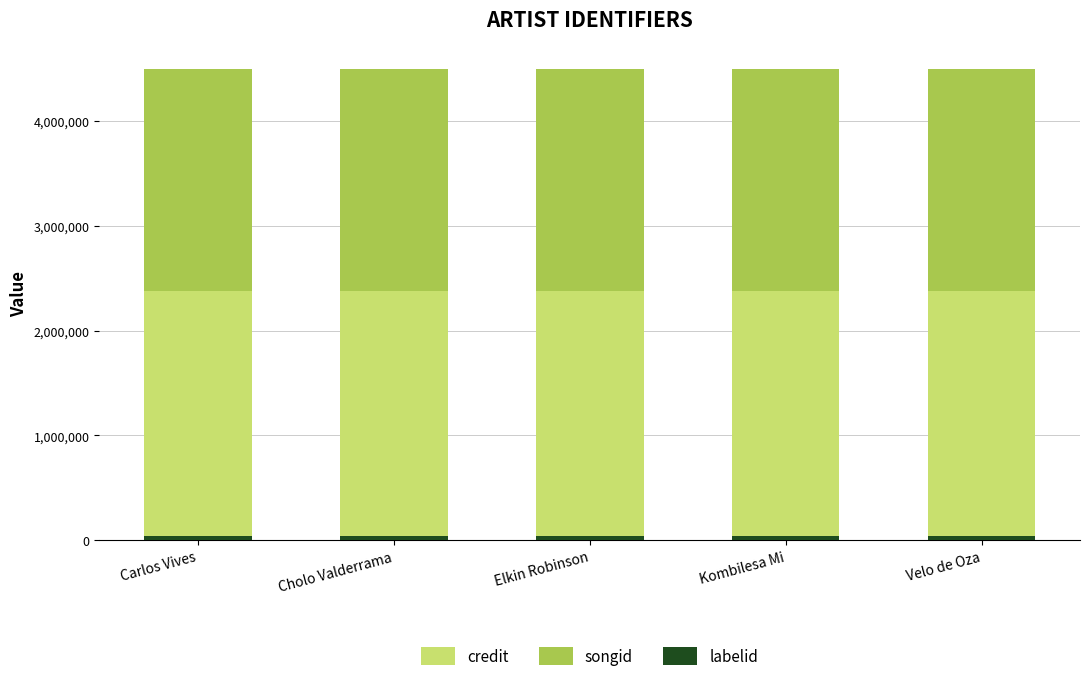

How many bars are there in total?

15